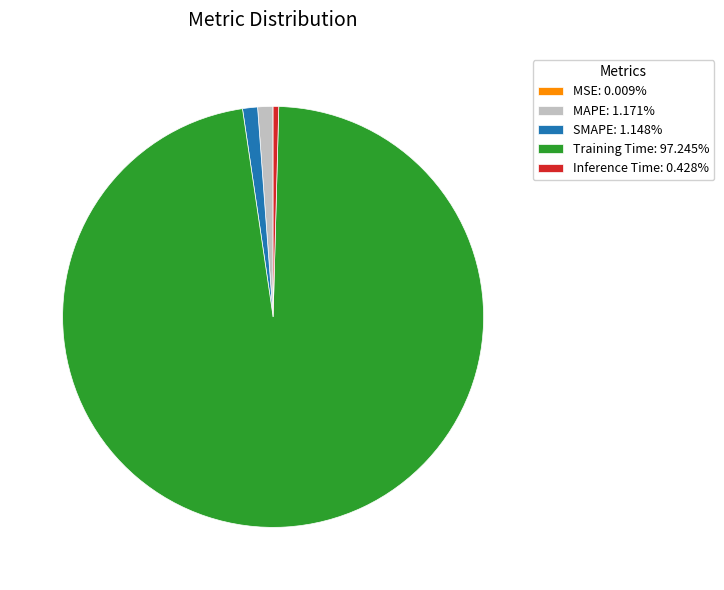

Is the sum of Training Time: 97.245% and MAPE: 1.171% greater than half?

Yes